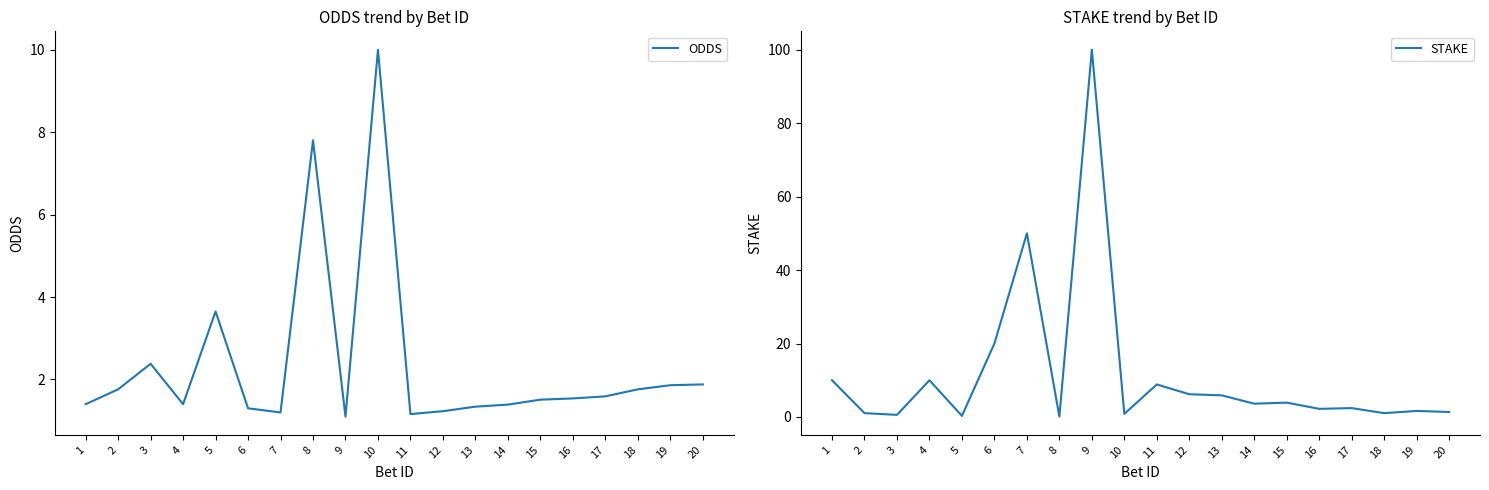

Rank the series at 12 from lowest to highest value.

ODDS, STAKE